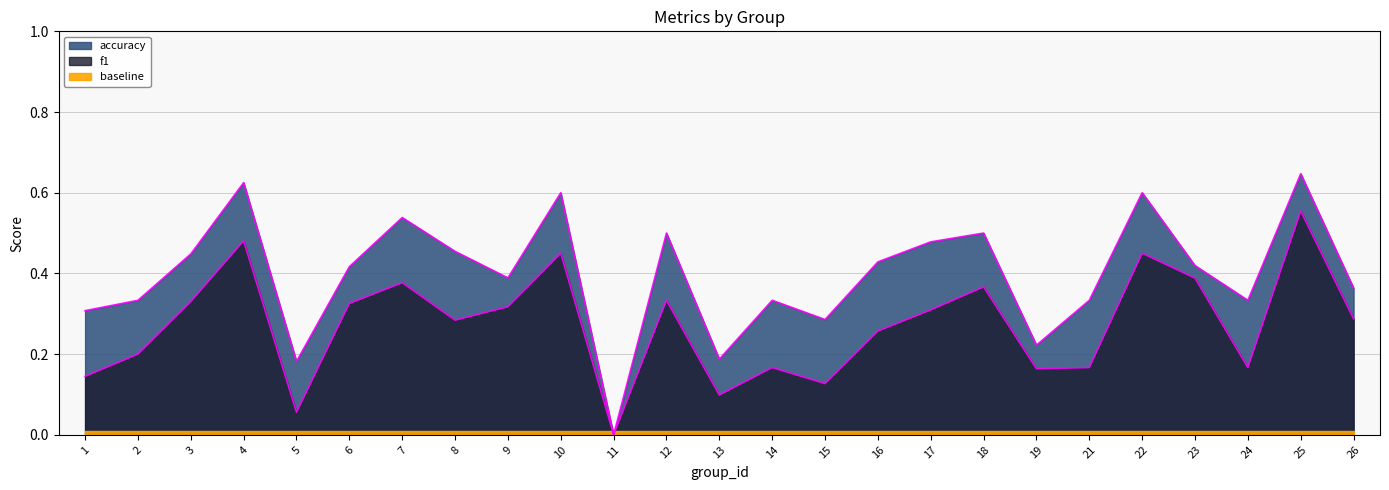

What is the sum of the f1 values at 15 and 11?

0.1